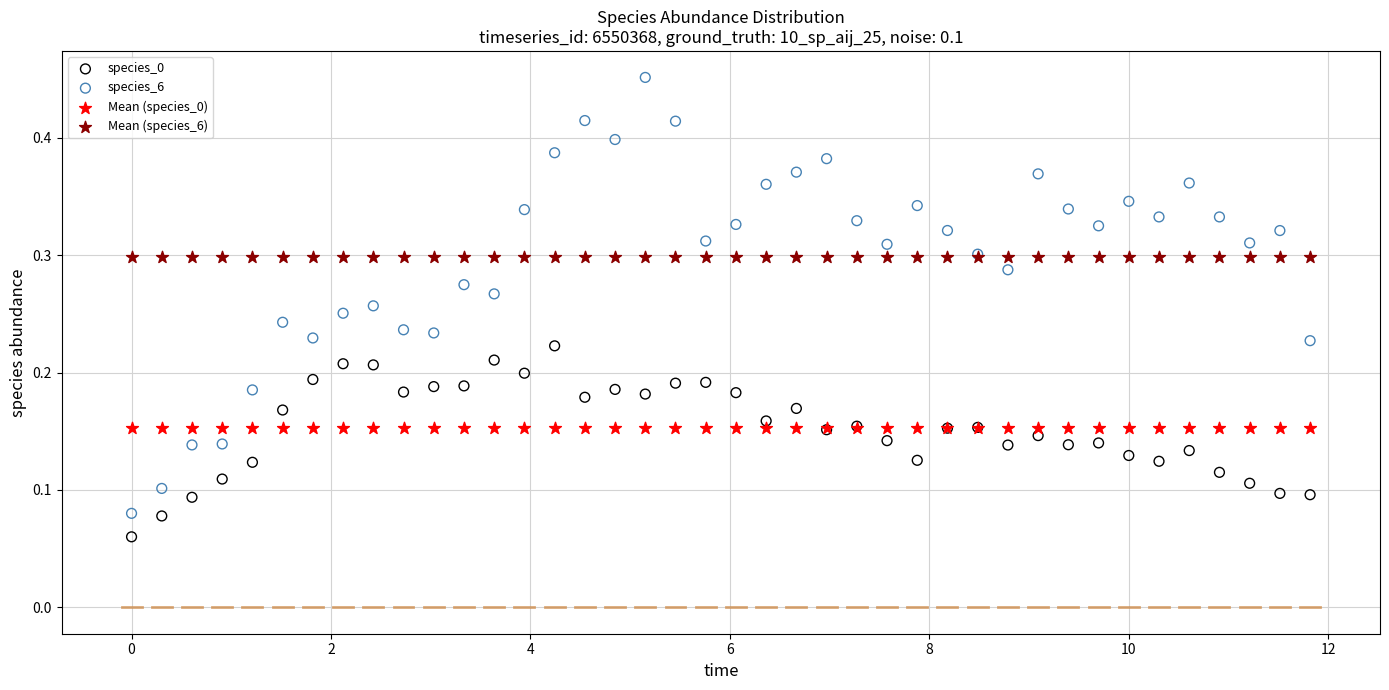

Which series contains the highest Y value?

species_6